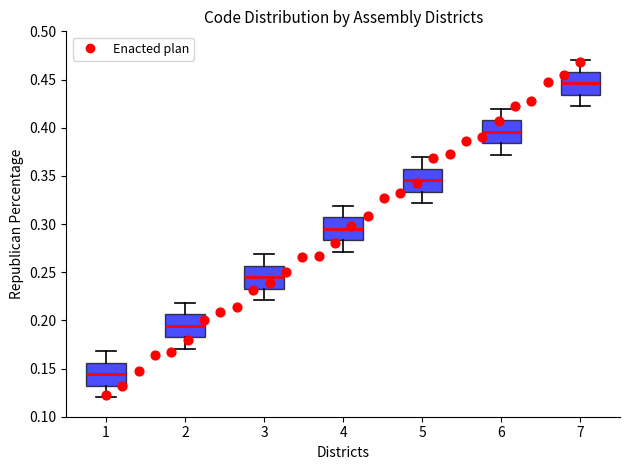

Reading left to right, read every box against the y-axis: the position of its median line, the range the box covers, and the ends of its whiskers. The values are not printed on the chart, so give them approximately, as read against the axis.

1: median 0.145, box 0.130 to 0.155, whiskers 0.120 to 0.170
2: median 0.195, box 0.180 to 0.205, whiskers 0.170 to 0.220
3: median 0.245, box 0.235 to 0.255, whiskers 0.220 to 0.270
4: median 0.295, box 0.285 to 0.305, whiskers 0.270 to 0.320
5: median 0.345, box 0.335 to 0.355, whiskers 0.320 to 0.370
6: median 0.395, box 0.385 to 0.410, whiskers 0.370 to 0.420
7: median 0.445, box 0.435 to 0.460, whiskers 0.420 to 0.470